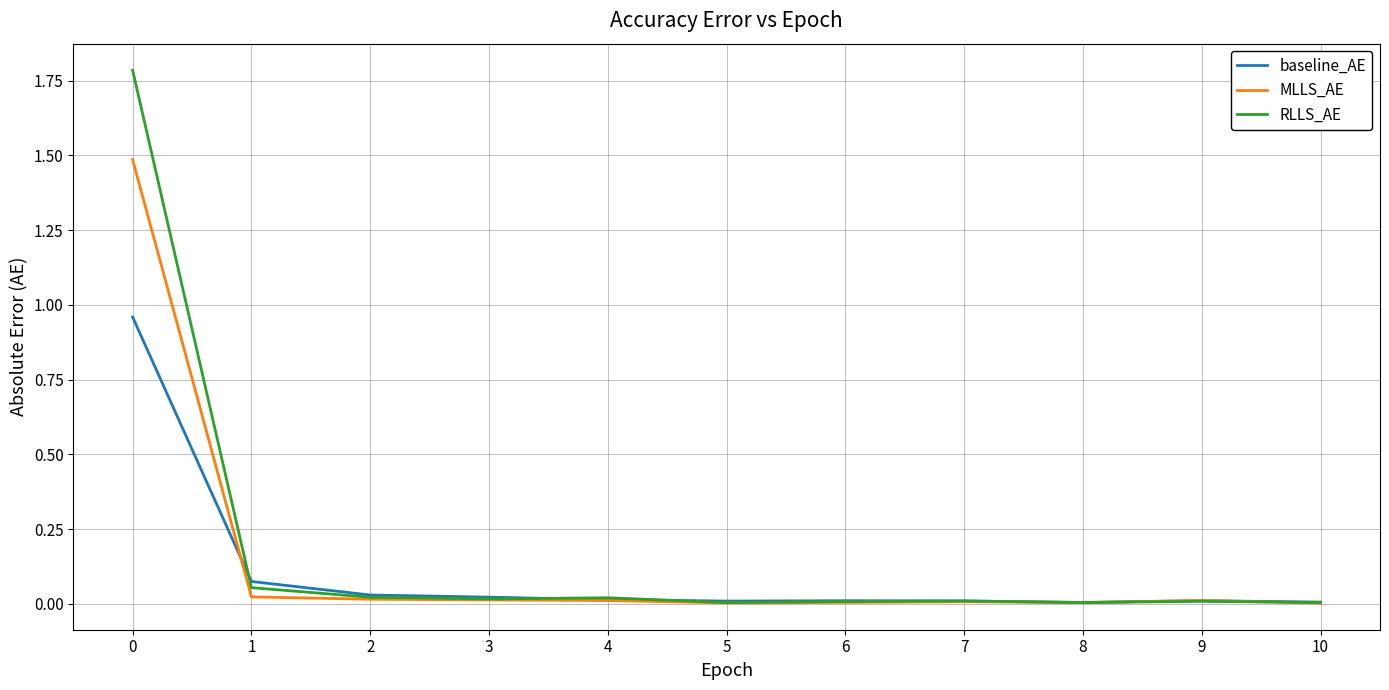

List the series in order of their overall mean, highest first.

RLLS_AE, MLLS_AE, baseline_AE